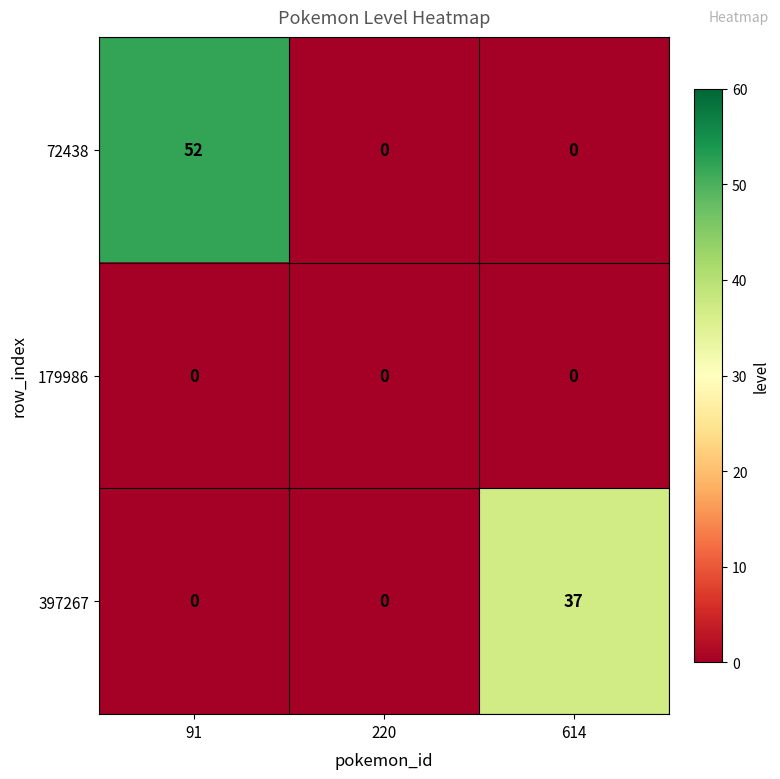

How many positive values does the 397267 series have?

1